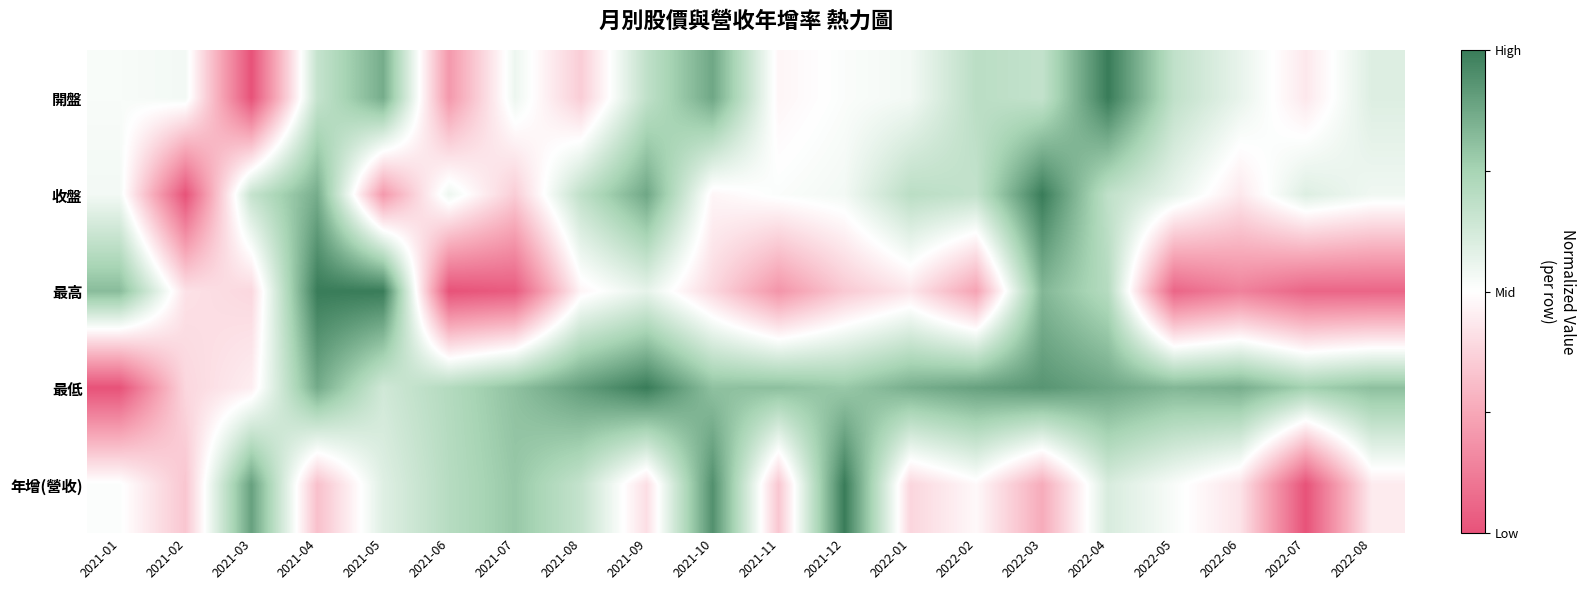

Reading left to right, extract all data points from this chart.

開盤: 2021-01=0.5	2021-02=0.5	2021-03=0.0	2021-04=0.7	2021-05=0.9	2021-06=0.2	2021-07=0.5	2021-08=0.4	2021-09=0.7	2021-10=0.9	2021-11=0.5	2021-12=0.5	2022-01=0.5	2022-02=0.7	2022-03=0.7	2022-04=1.0	2022-05=0.7	2022-06=0.6	2022-07=0.4	2022-08=0.6
收盤: 2021-01=0.5	2021-02=0.0	2021-03=0.7	2021-04=0.9	2021-05=0.2	2021-06=0.5	2021-07=0.4	2021-08=0.7	2021-09=0.9	2021-10=0.5	2021-11=0.5	2021-12=0.5	2022-01=0.7	2022-02=0.7	2022-03=1.0	2022-04=0.7	2022-05=0.6	2022-06=0.4	2022-07=0.6	2022-08=0.5
最高: 2021-01=0.8	2021-02=0.4	2021-03=0.4	2021-04=1.0	2021-05=1.0	2021-06=0.0	2021-07=0.0	2021-08=0.5	2021-09=0.6	2021-10=0.4	2021-11=0.2	2021-12=0.3	2022-01=0.4	2022-02=0.2	2022-03=0.8	2022-04=0.7	2022-05=0.1	2022-06=0.1	2022-07=0.1	2022-08=0.1
最低: 2021-01=0.0	2021-02=0.4	2021-03=0.5	2021-04=0.9	2021-05=0.6	2021-06=0.7	2021-07=0.8	2021-08=0.9	2021-09=1.0	2021-10=0.8	2021-11=0.8	2021-12=0.8	2022-01=0.9	2022-02=0.9	2022-03=0.9	2022-04=0.9	2022-05=0.8	2022-06=0.9	2022-07=0.8	2022-08=0.8
年增(營收): 2021-01=0.5	2021-02=0.3	2021-03=0.9	2021-04=0.3	2021-05=0.6	2021-06=0.7	2021-07=0.8	2021-08=0.7	2021-09=0.4	2021-10=0.9	2021-11=0.3	2021-12=1.0	2022-01=0.4	2022-02=0.5	2022-03=0.3	2022-04=0.6	2022-05=0.5	2022-06=0.4	2022-07=0.0	2022-08=0.4